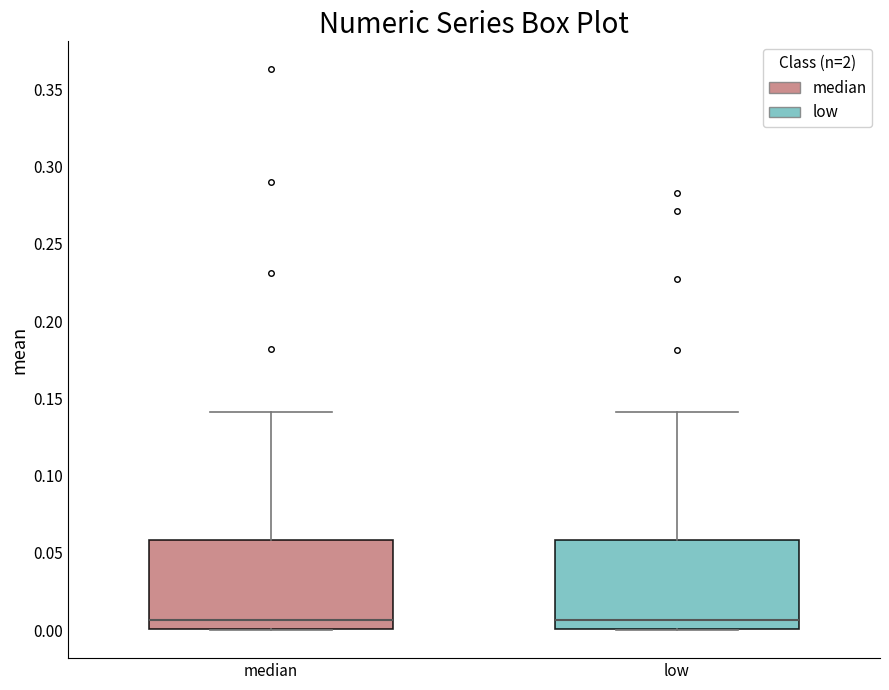

Reading left to right, read every box against the y-axis: the position of its median line, the range the box covers, and the ends of its whiskers. The values are not printed on the chart, so give them approximately, as read against the axis.

median: median 0.005, box 0.000 to 0.060, whiskers 0.000 to 0.140
low: median 0.005, box 0.000 to 0.060, whiskers 0.000 to 0.140